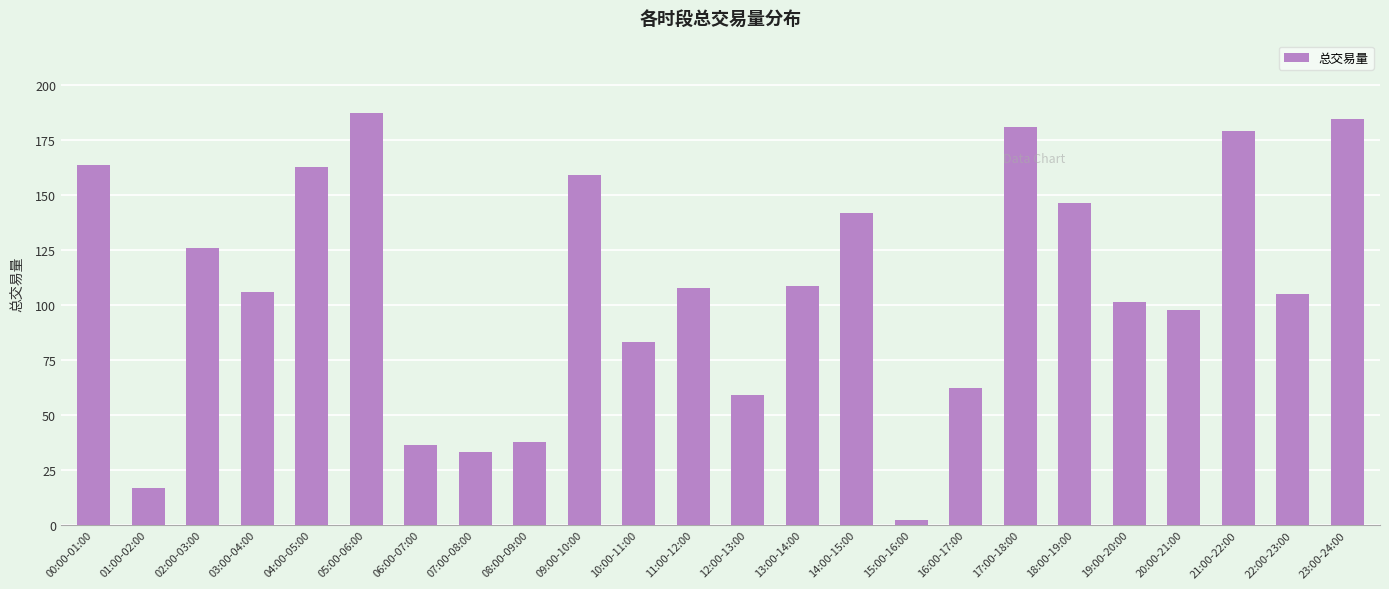

How many bars are there in total?

24